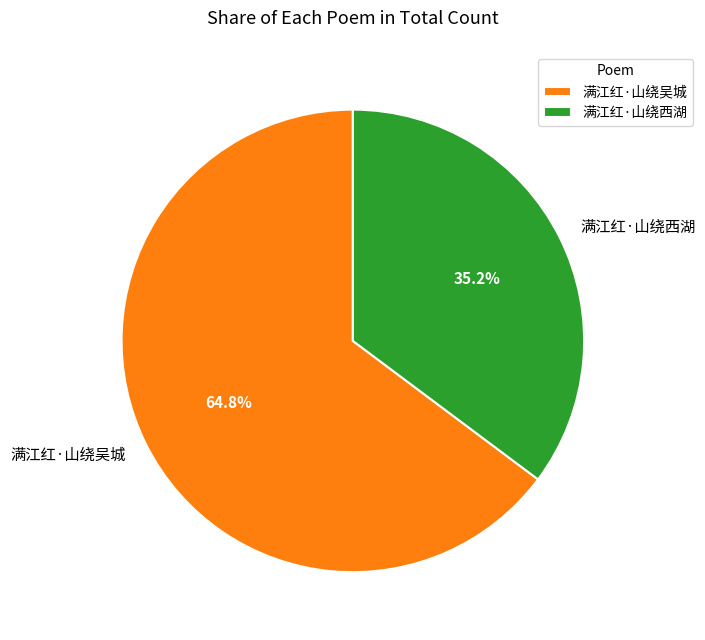

To the nearest percent, what is the difference between the 满江红·山绕西湖 and 满江红·山绕吴城 slice percentages?

30%